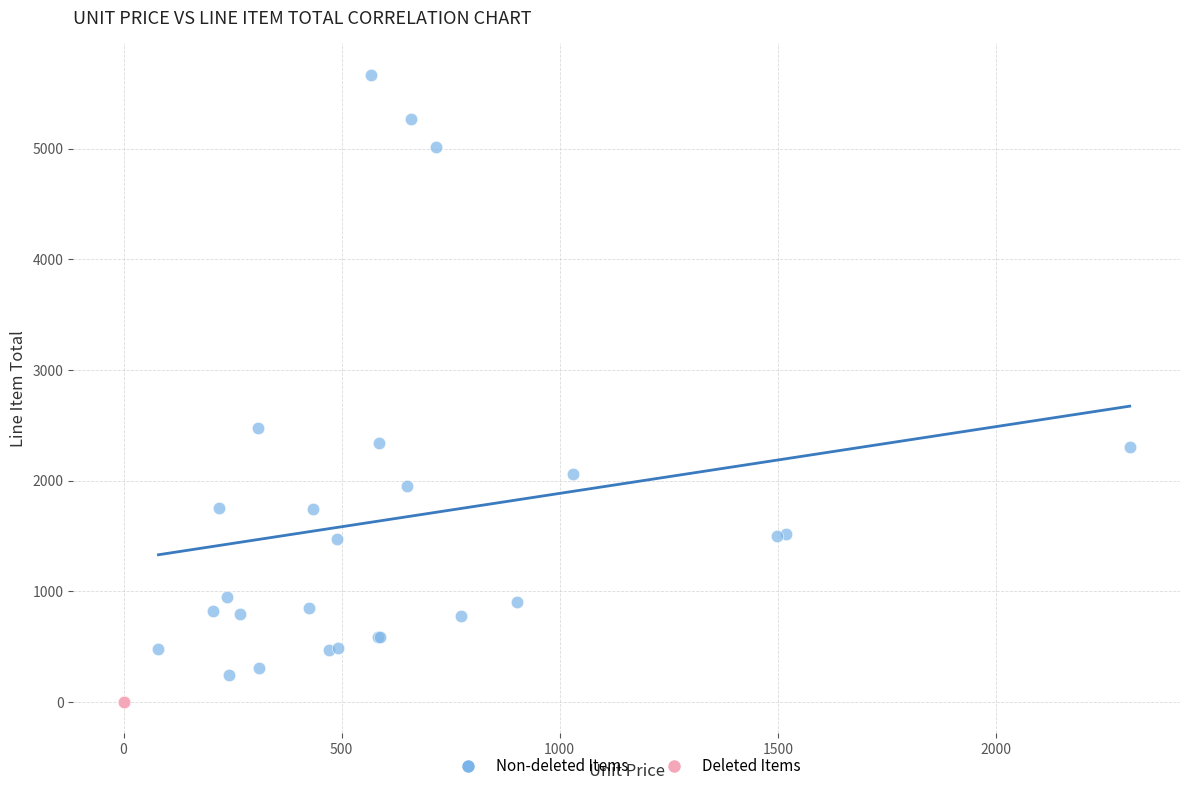

Which series contains the highest Y value?

Non-deleted Items